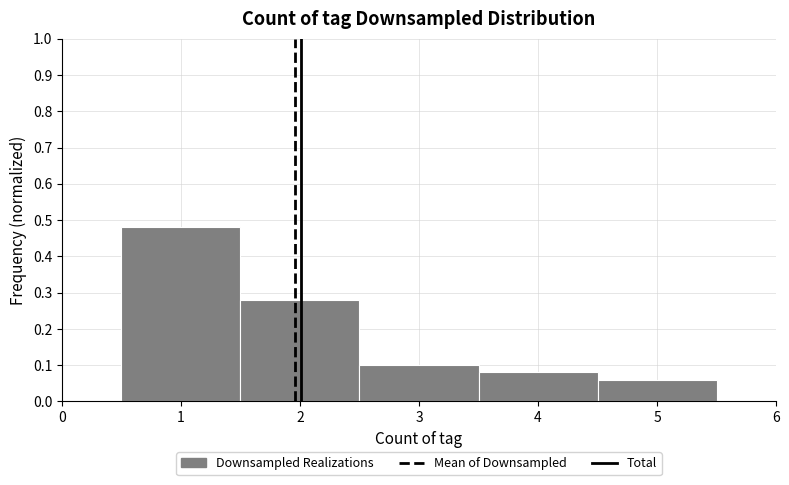

Reading left to right, transcribe this chart: for each bar, give the range it covers on the x-axis and its height. The values are not printed on the chart, so give them approximately, as read against the axis.

0.5 to 1.5: 0.48
1.5 to 2.5: 0.28
2.5 to 3.5: 0.10
3.5 to 4.5: 0.08
4.5 to 5.5: 0.06